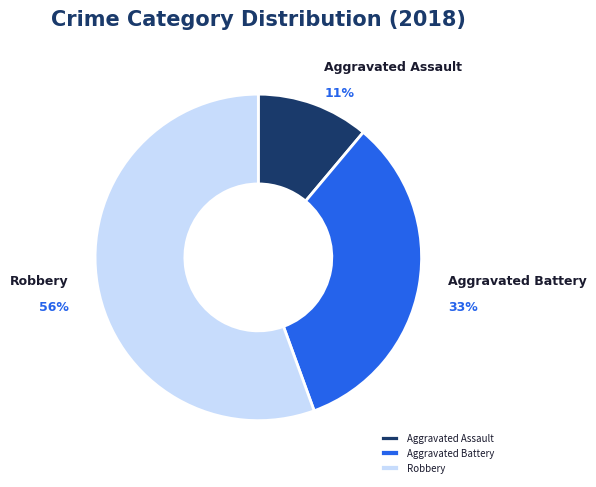

Combined, do Robbery and Aggravated Assault account for over 50%?

Yes